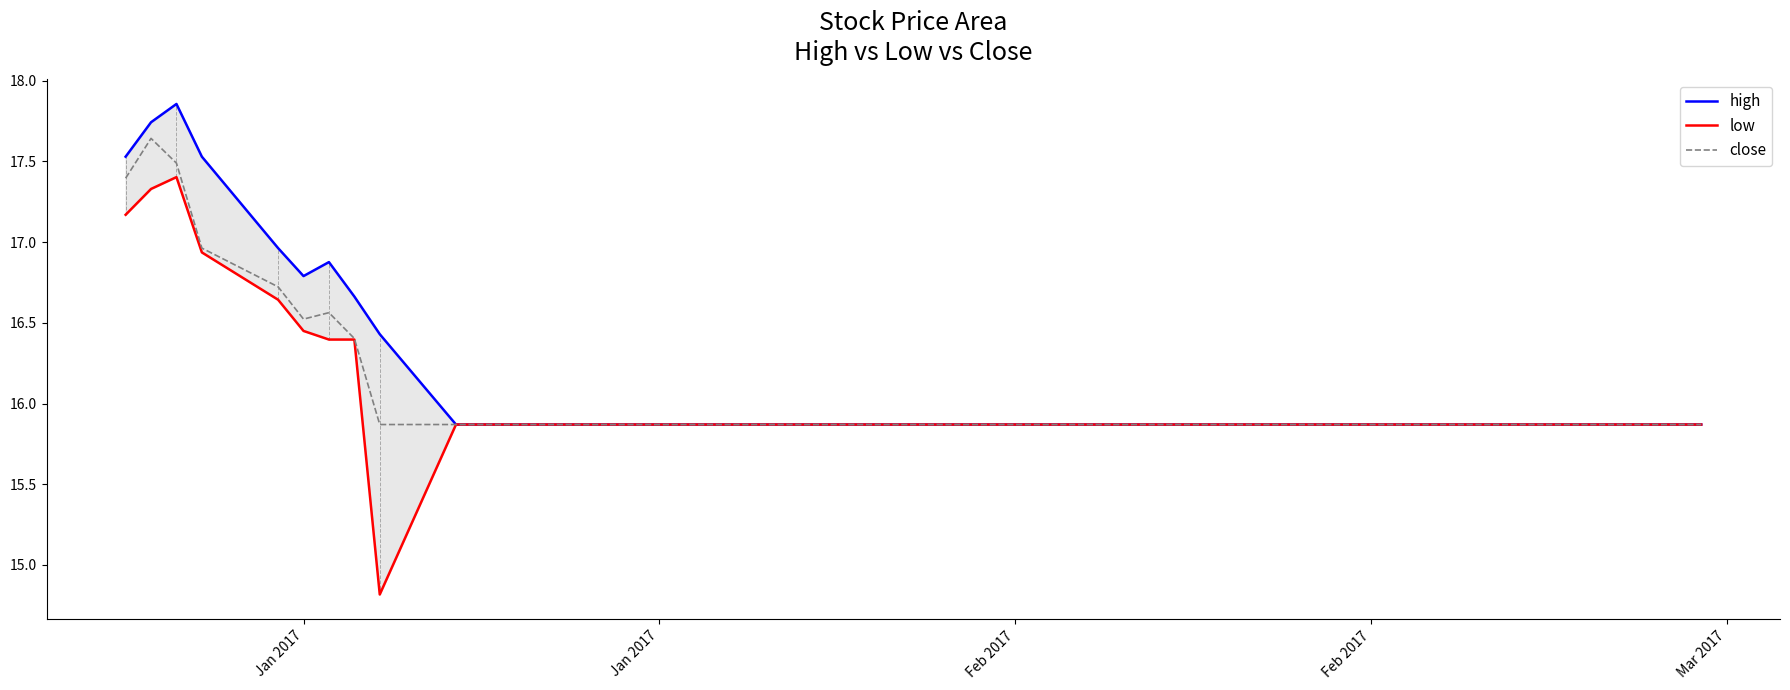

What is the difference between the maximum and minimum values in the close series?

1.8